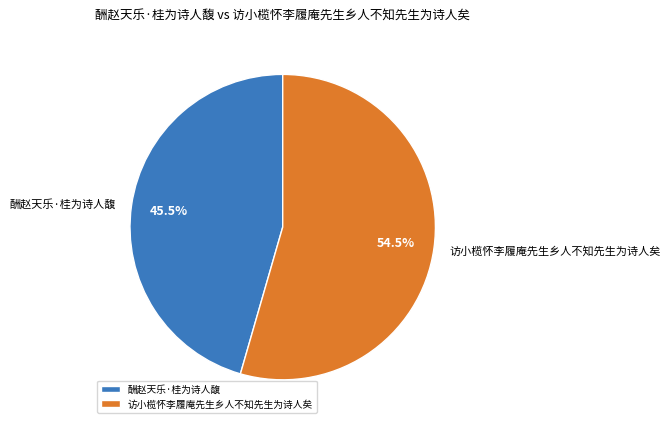

How many slices are in this pie chart?

2